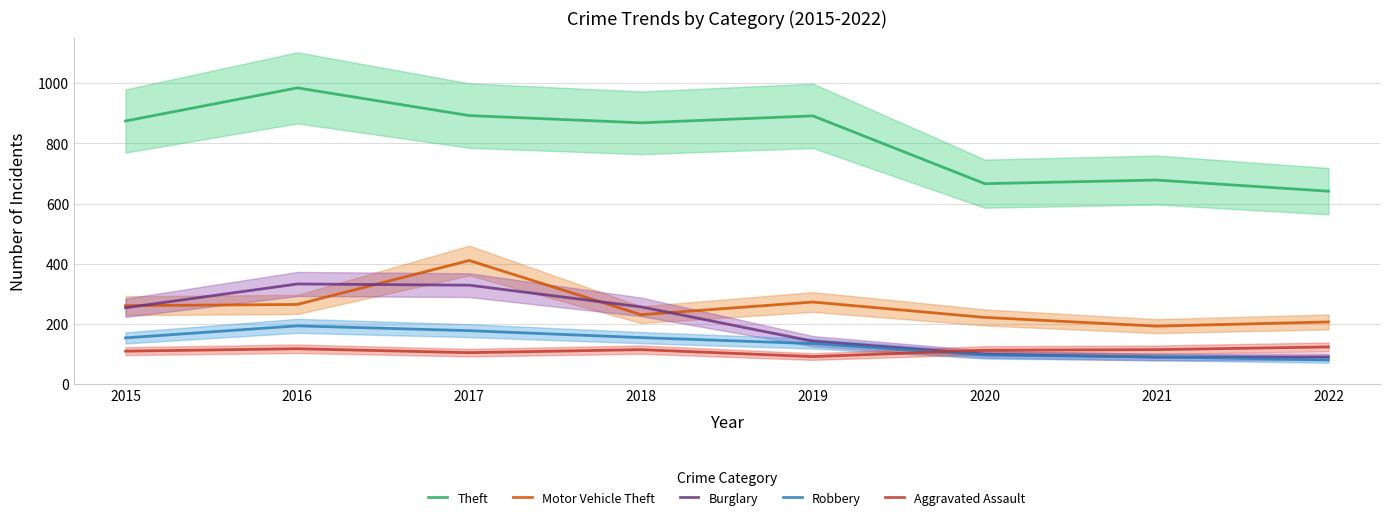

Count the number of categories in the chart.

8